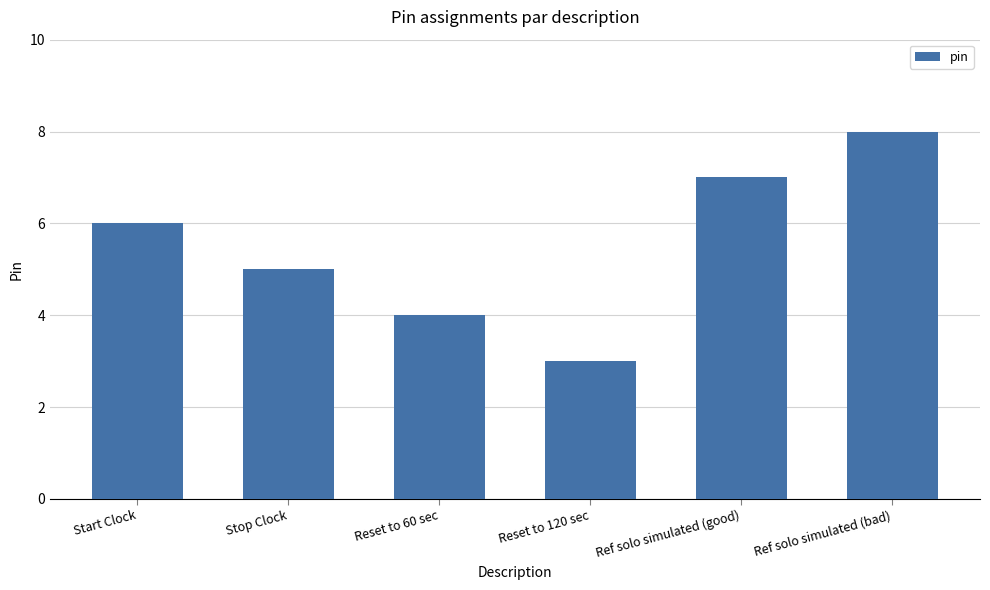

How many values are between 4 and 7?

4